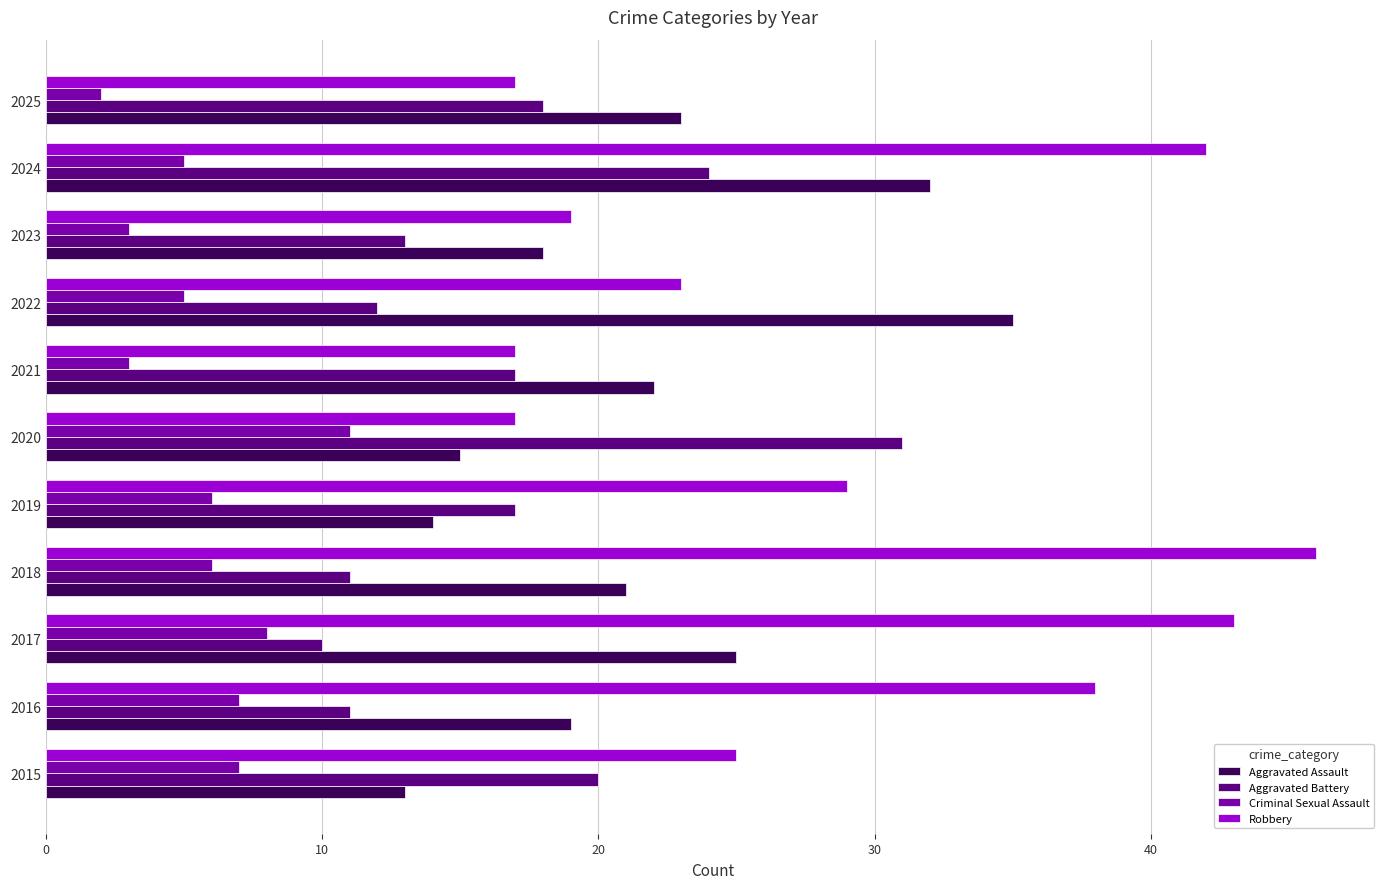

Which series has the largest total across all categories?

Robbery